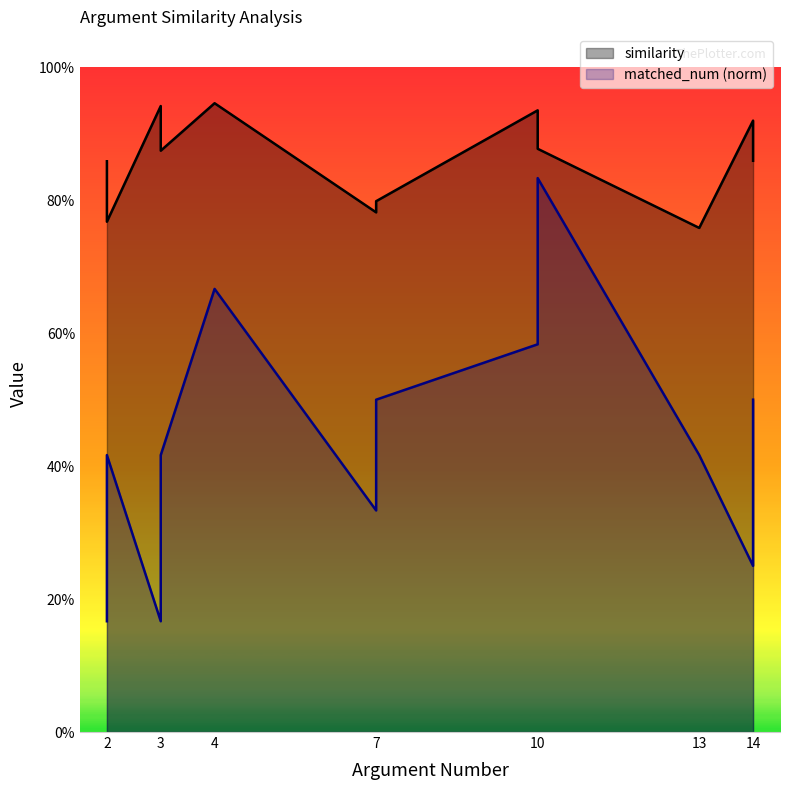

At which label does matched_num reach its peak?

10